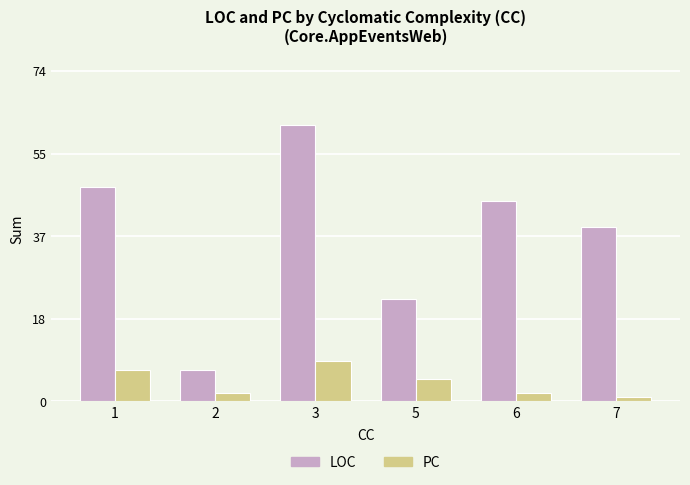

True or false: LOC has a value of 23 at 5.

True